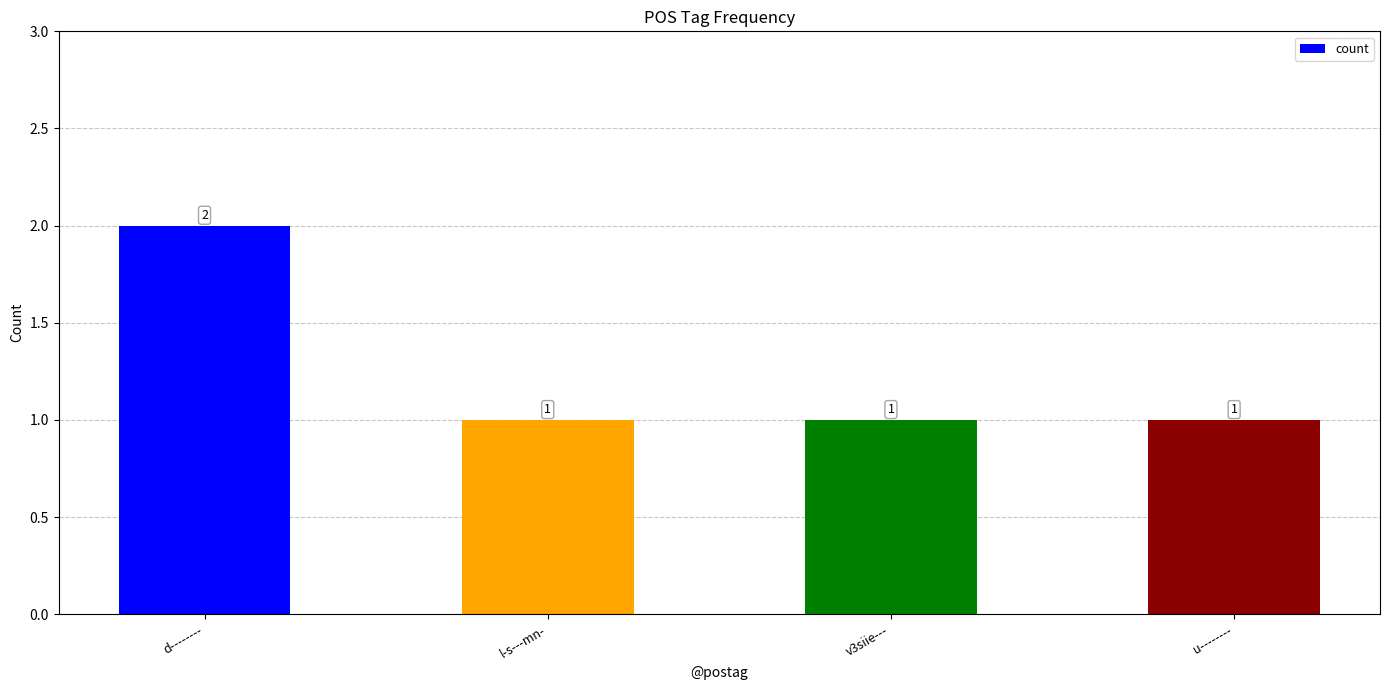

Is it true that the value at d-------- is 2?

True